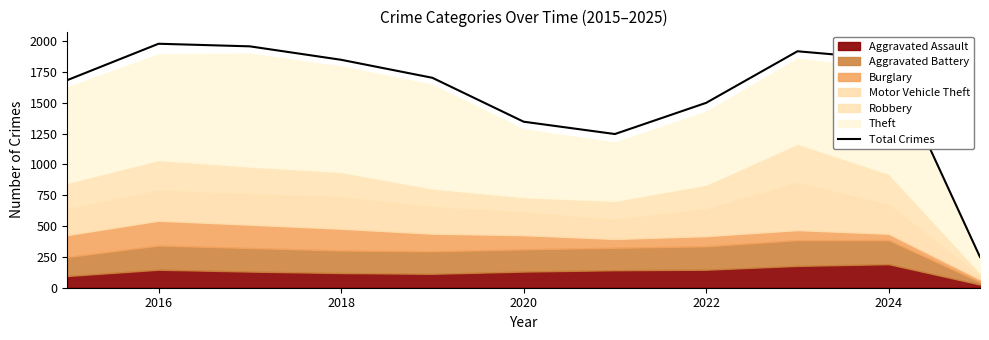

Reading right to left, transcribe all the data shown in this chart.

249	1853	1917	1499	1246	1346	1702	1848	1957	1978	1683